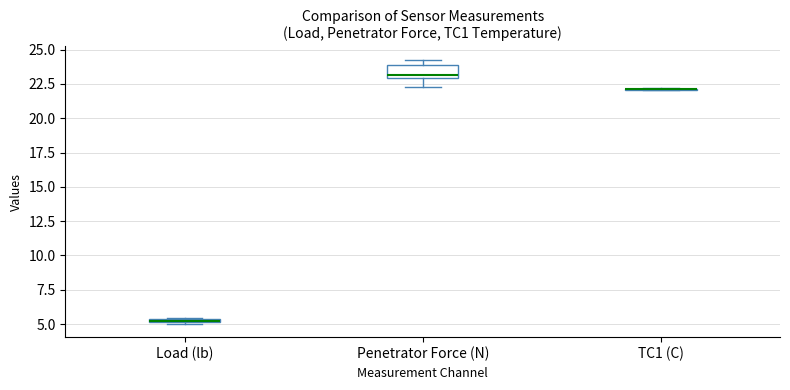

Which box is the tallest, from its lower edge to its upper edge?

Penetrator Force (N)